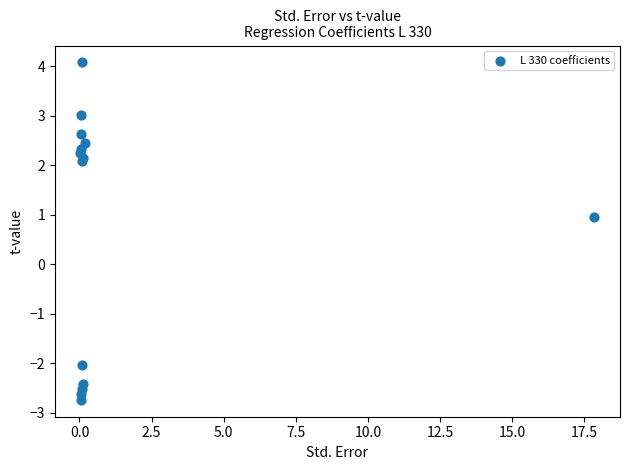

What Y value in the scatter plot is closest to 0?

0.9